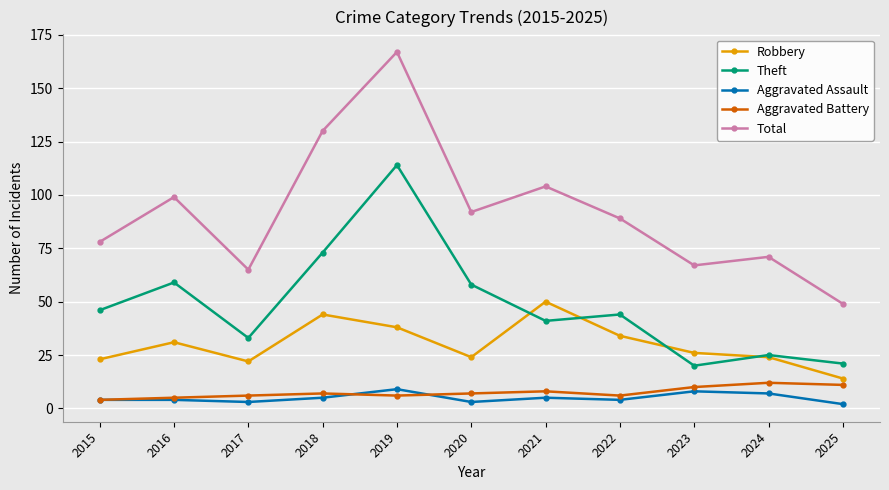

At how many categories does at least one series exceed 35?

11